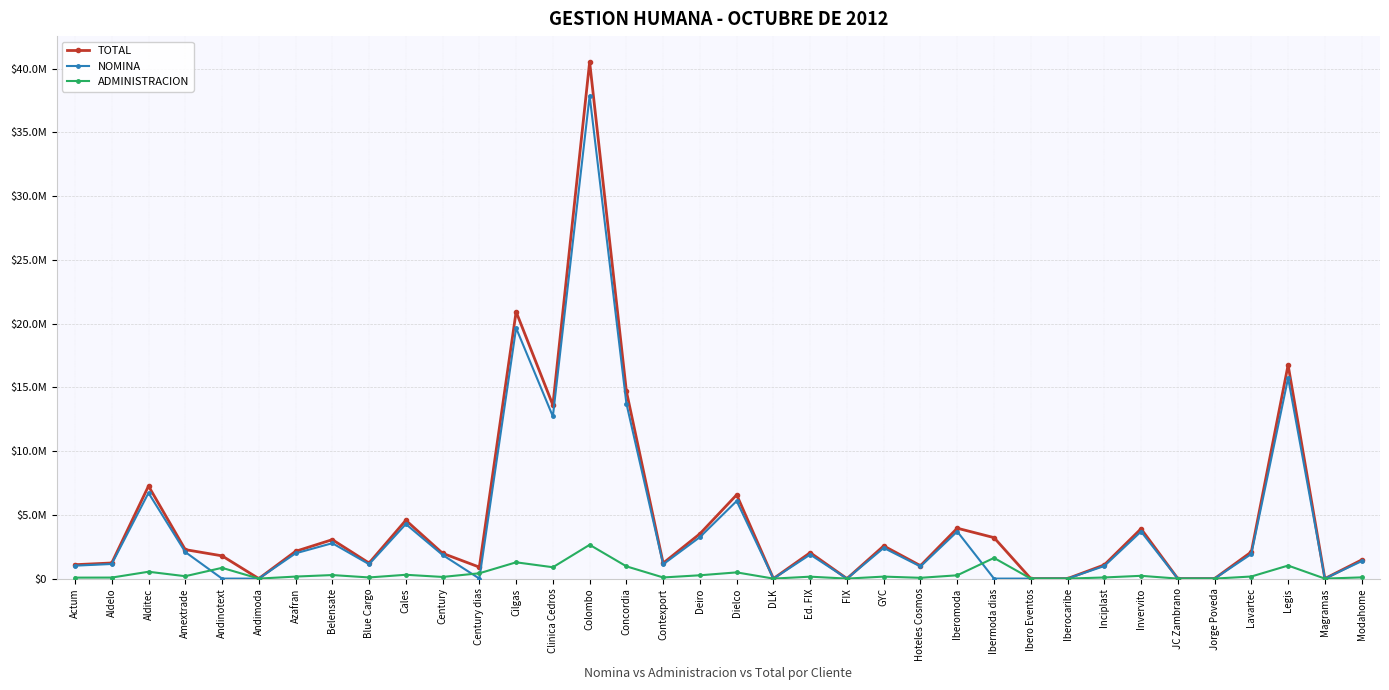

What is the spread (max minus min) of values at Century?

1855241